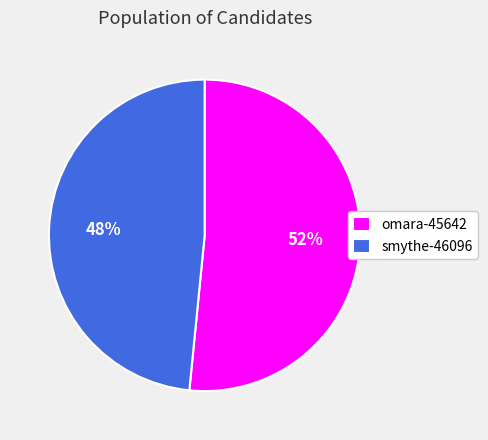

Rank the categories by value from lowest to highest.

smythe-46096, omara-45642